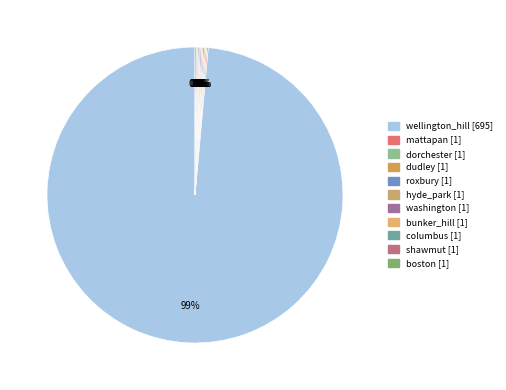

What is the change in value from wellington_hill to washington?

-694